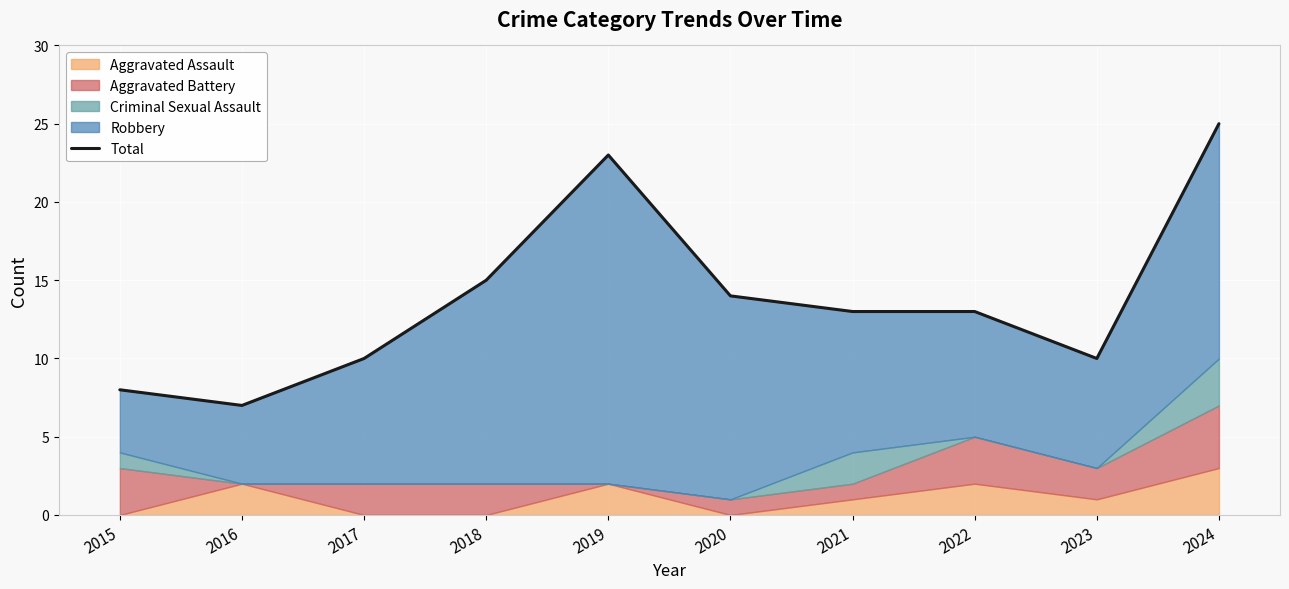

Where is the first local minimum?

2016